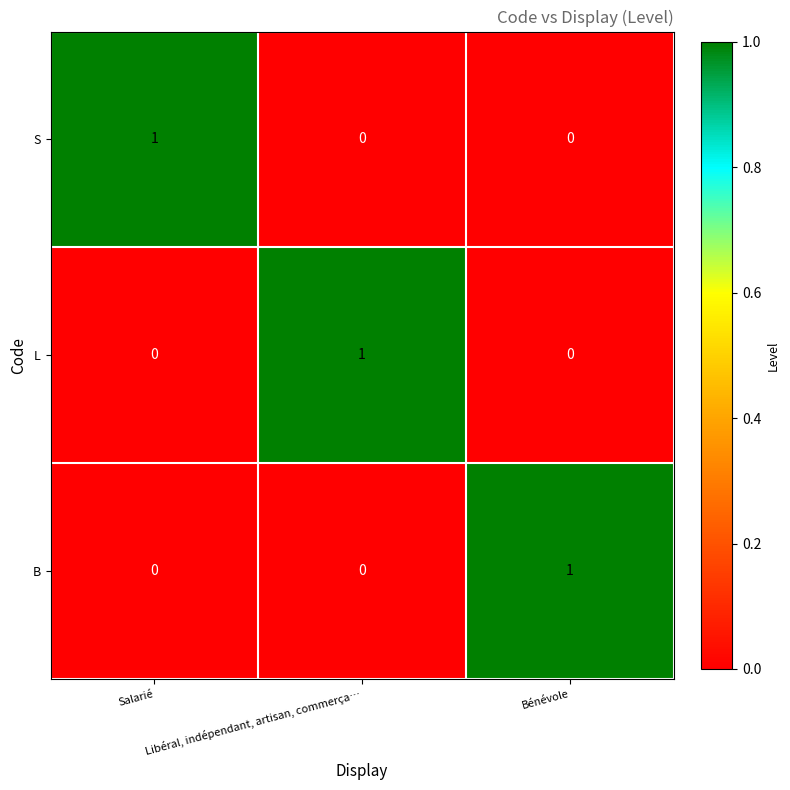

Count the number of categories in the chart.

3